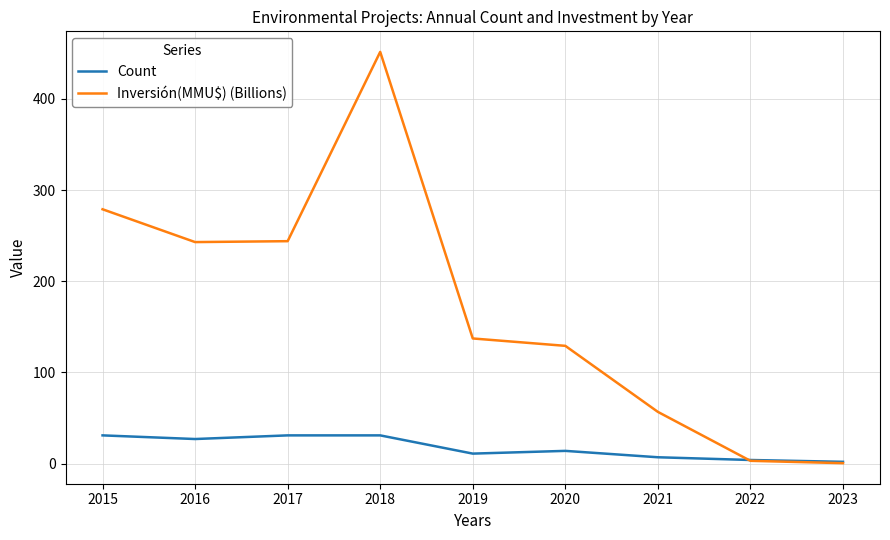

Is the value of Inversión(MMU$) (Billions) at 2015 greater than the value of Count at 2020?

Yes